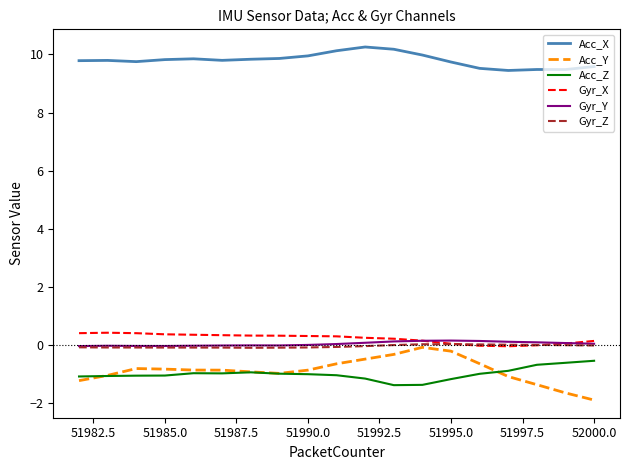

True or false: Acc_X and Gyr_Z cross at least once.

False